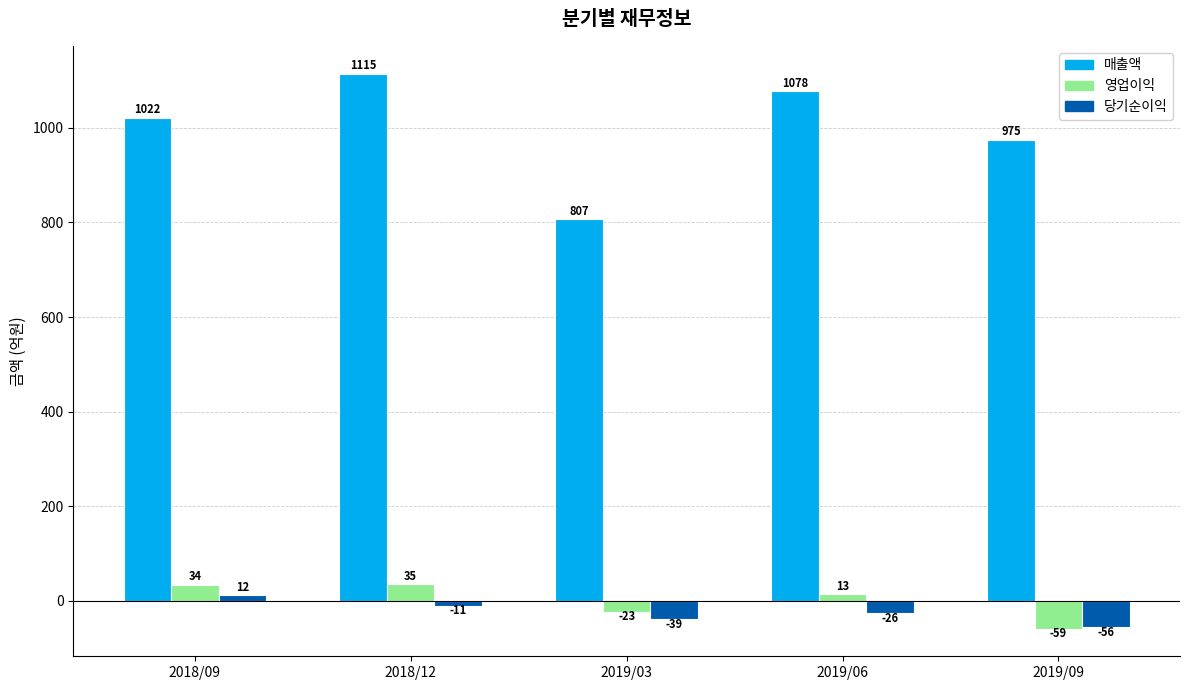

What is the sum of the 매출액 values at 2018/12 and 2019/03?

1922